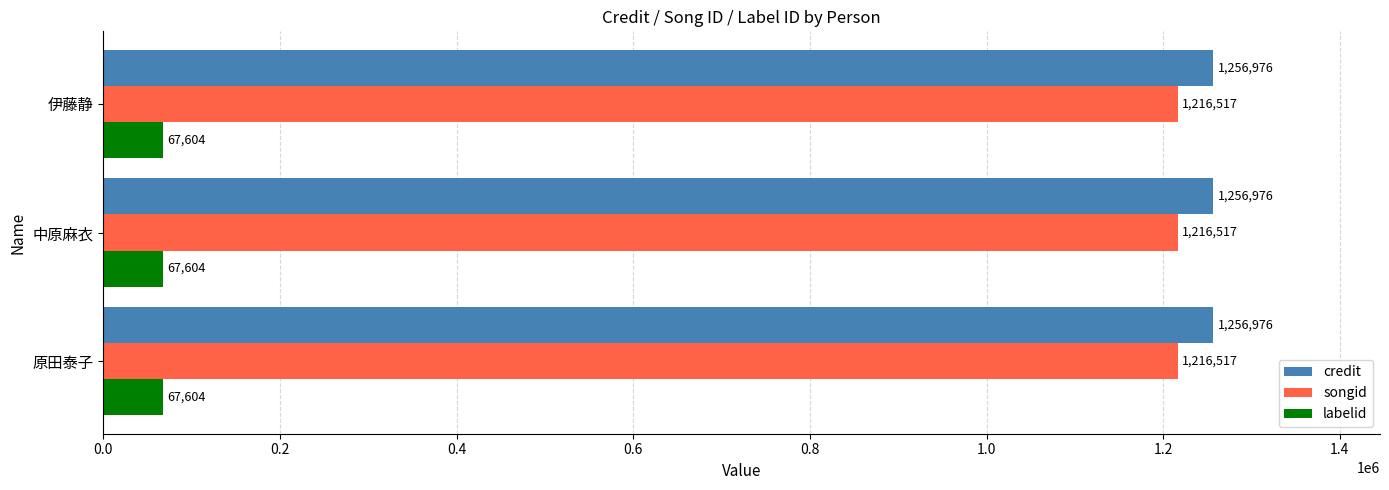

What is the total value across all series at 原田泰子?

2541097